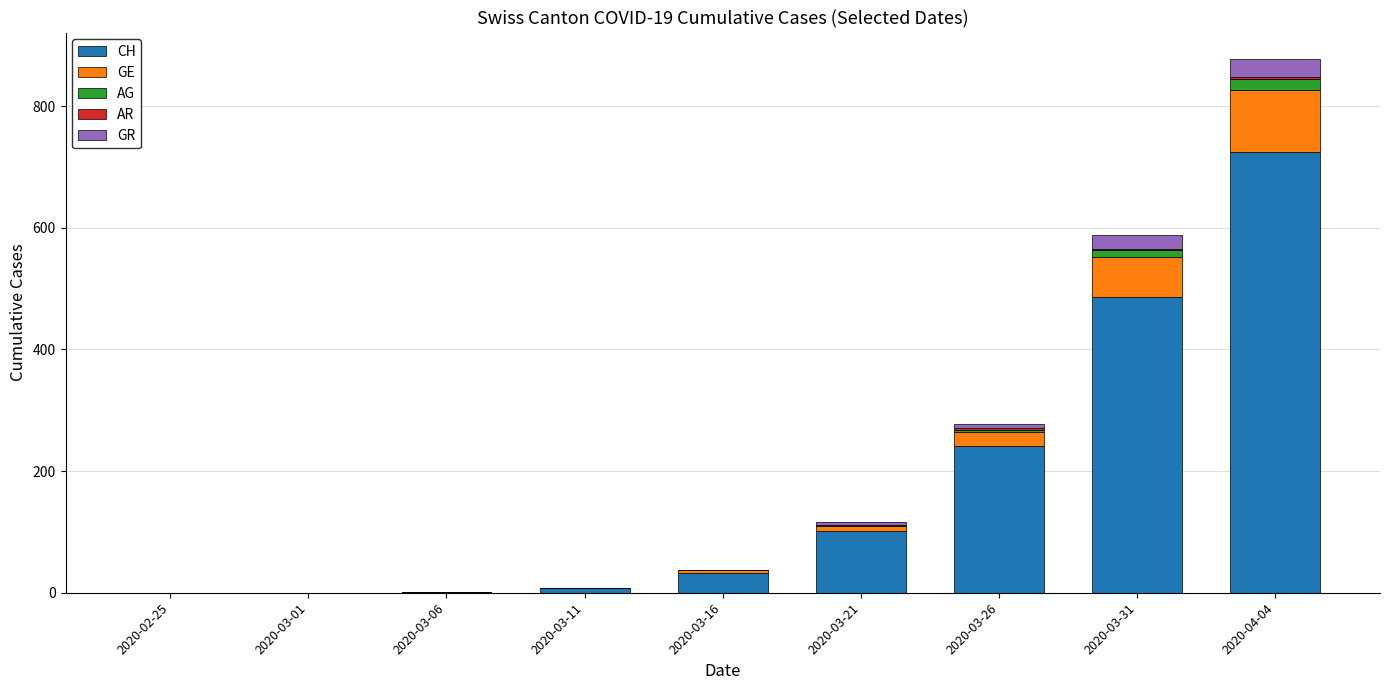

The value of CH at 2020-03-01 is 0. True or false?

True